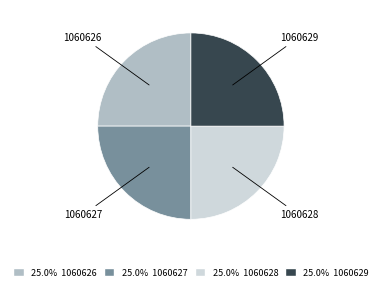

Approximately how many times larger is the value at 1060626 compared to 1060627?

1.0